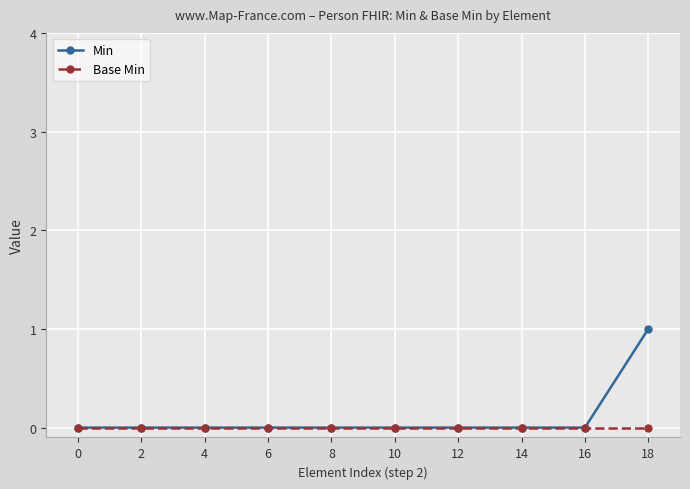

Is the value of Base Min at 0 greater than the value of Min at 18?

No